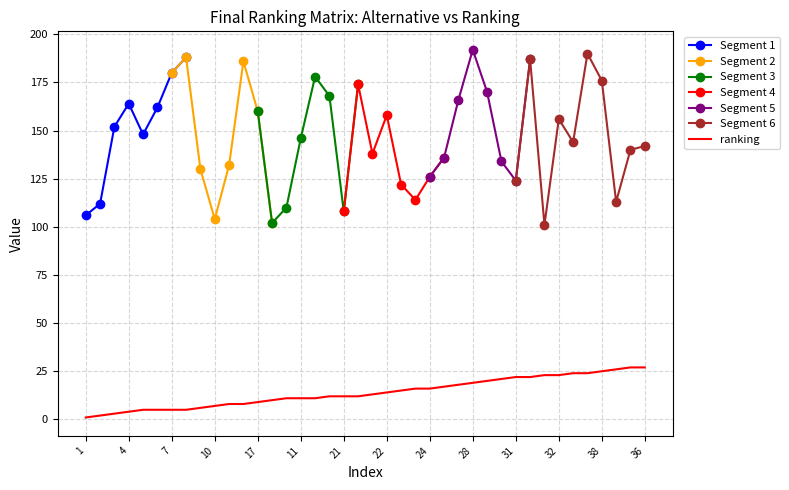

Between 10 and 33, which is larger?

33